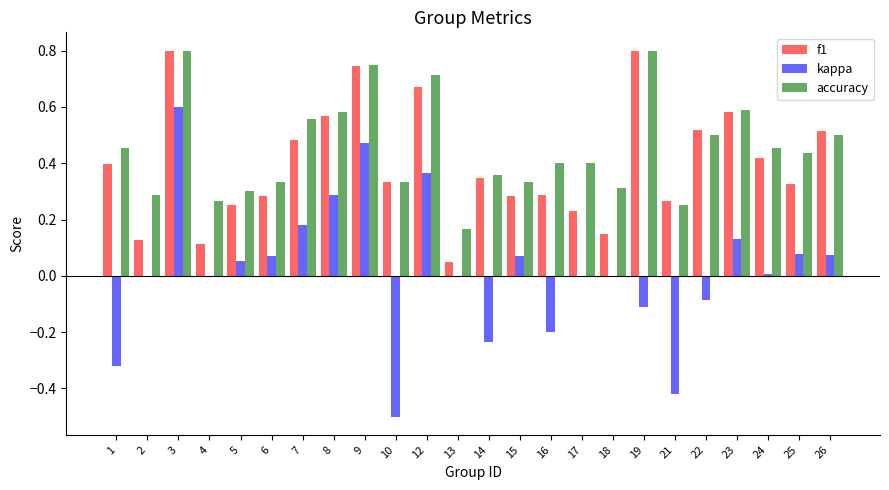

The value of f1 at 9 is 0.3. True or false?

False